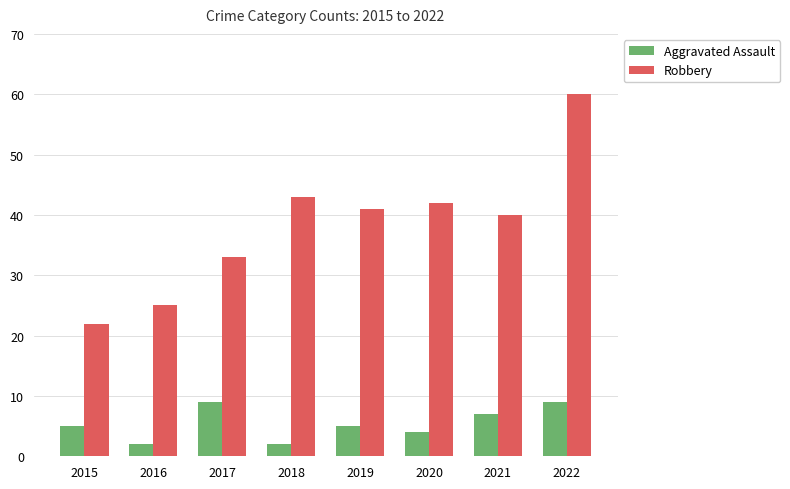

What is the greatest value displayed?

60